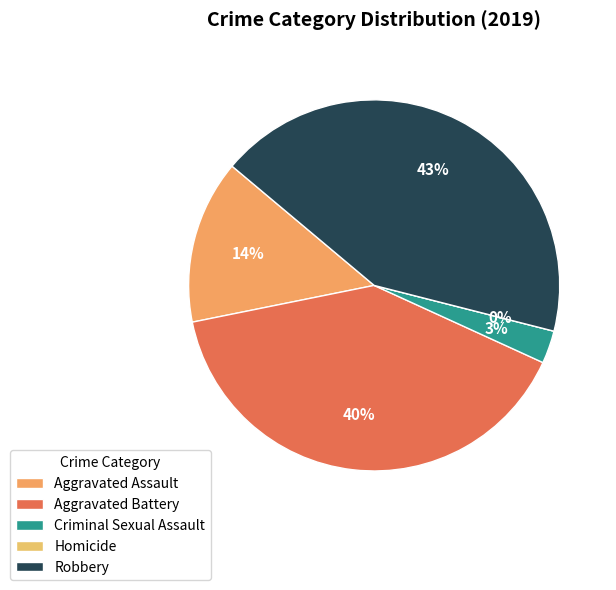

To the nearest percent, what portion does Criminal Sexual Assault represent?

3%